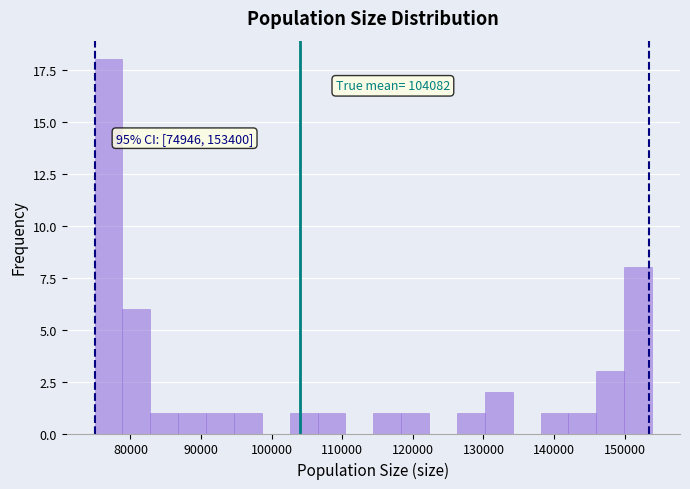

Around what value on the x-axis is the tallest bar? Give the approximate position of its centre, as read against the axis.

77000